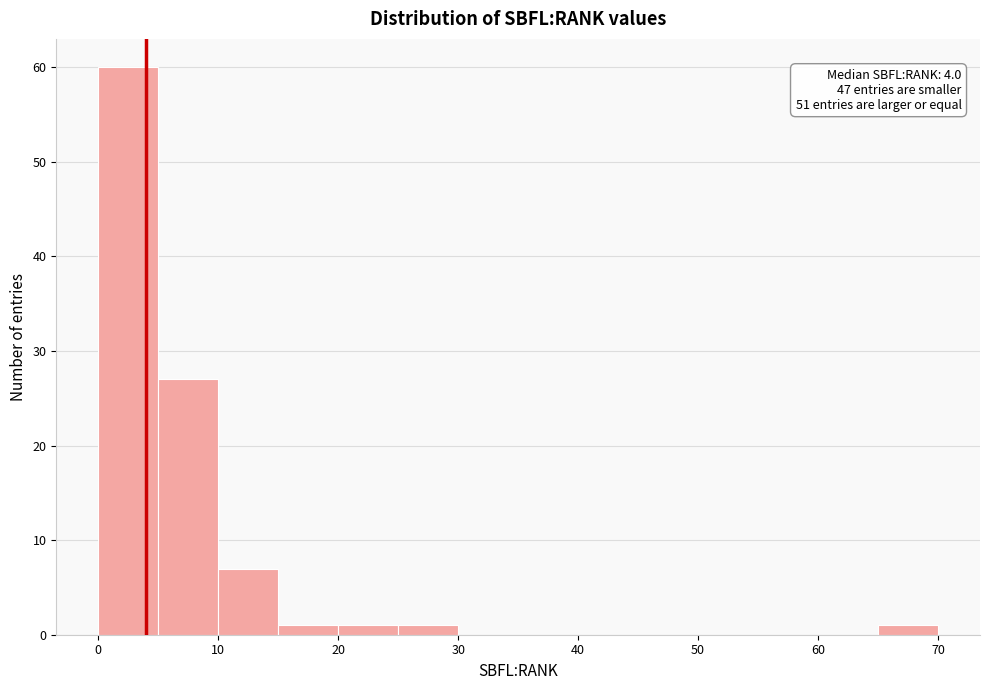

Which range on the x-axis has the tallest bar?

0 to 5